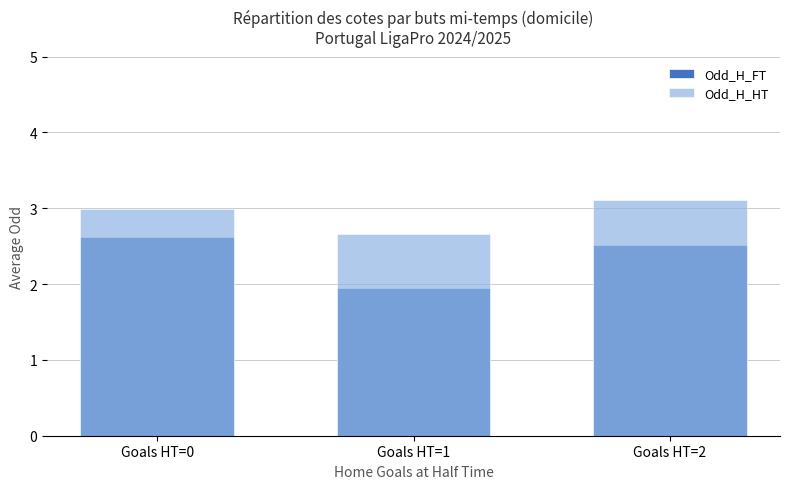

What is the value of the Odd_H_FT bar at the 3rd from the left?

2.5